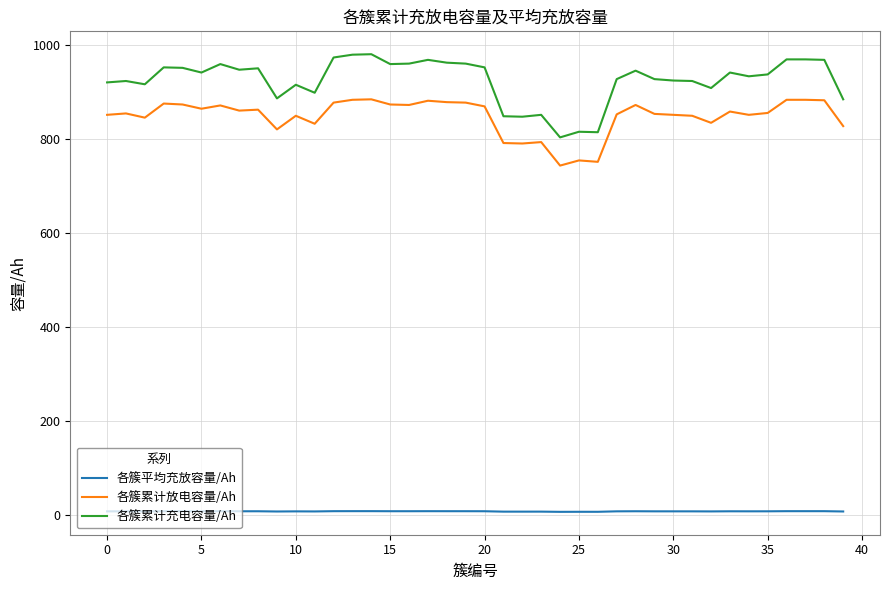

List the series in order of their peak value, lowest first.

各簇平均充放容量/Ah, 各簇累计放电容量/Ah, 各簇累计充电容量/Ah